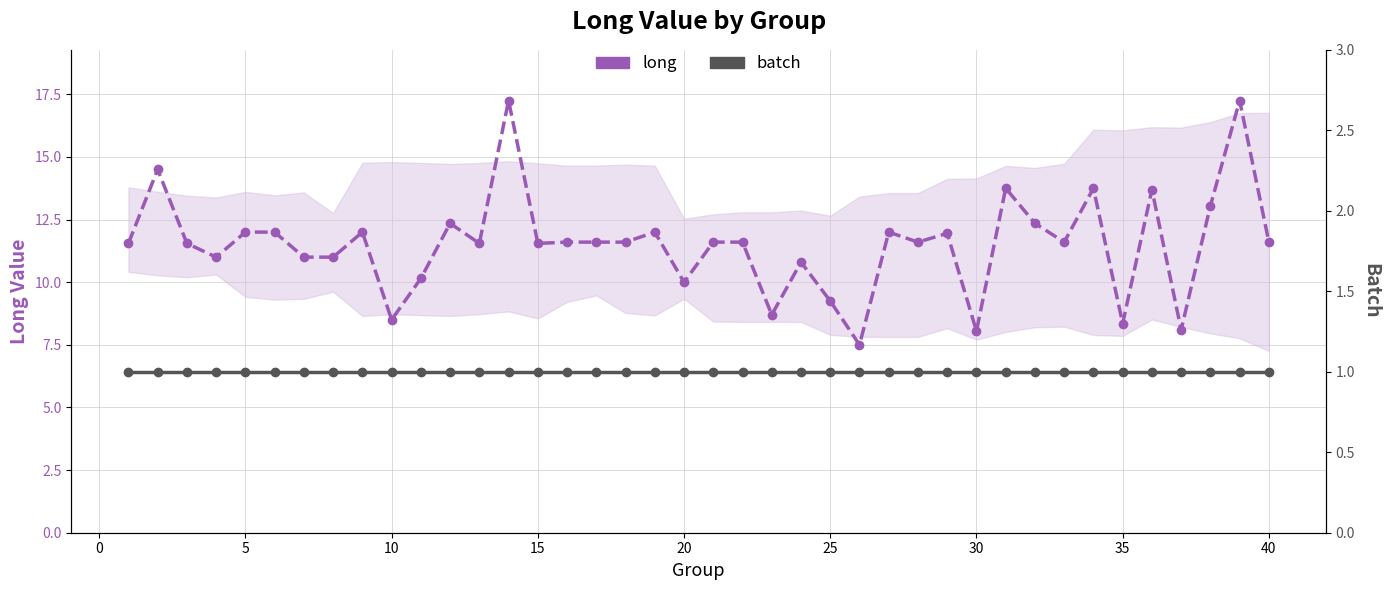

Reading left to right, what are all the values shown in this chart?

long (sorted): 11.6	14.5	11.6	11.0	12.0	12.0	11.0	11.0	12.0	8.5	10.2	12.3	11.6	17.2	11.6	11.6	11.6	11.6	12.0	10.0	11.6	11.6	8.7	10.8	9.2	7.5	12.0	11.6	11.9	8.1	13.8	12.3	11.6	13.8	8.3	13.7	8.1	13.1	17.2	11.6
batch: 1.0	1.0	1.0	1.0	1.0	1.0	1.0	1.0	1.0	1.0	1.0	1.0	1.0	1.0	1.0	1.0	1.0	1.0	1.0	1.0	1.0	1.0	1.0	1.0	1.0	1.0	1.0	1.0	1.0	1.0	1.0	1.0	1.0	1.0	1.0	1.0	1.0	1.0	1.0	1.0